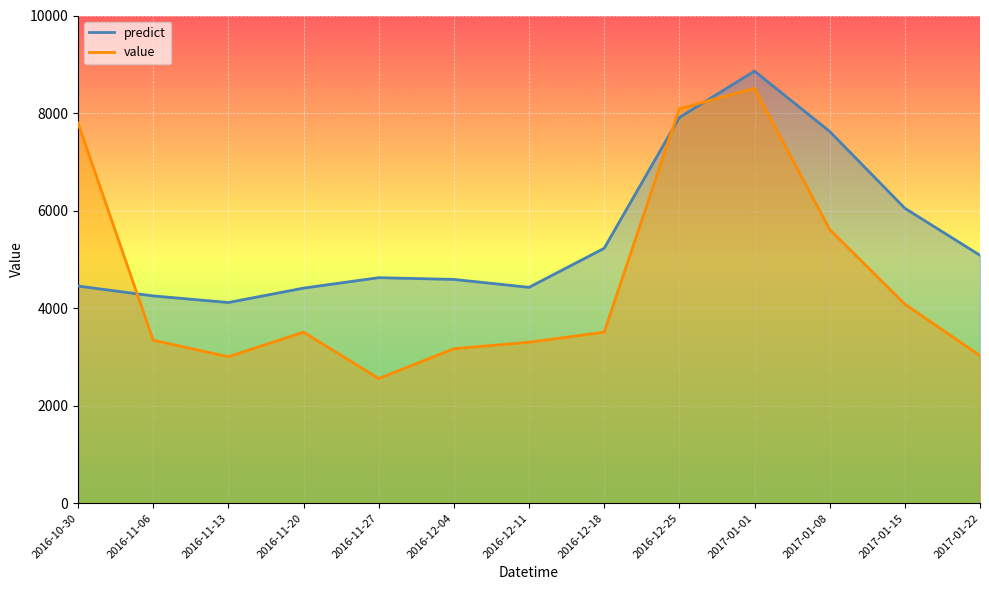

Which series has the largest range (max minus min)?

value